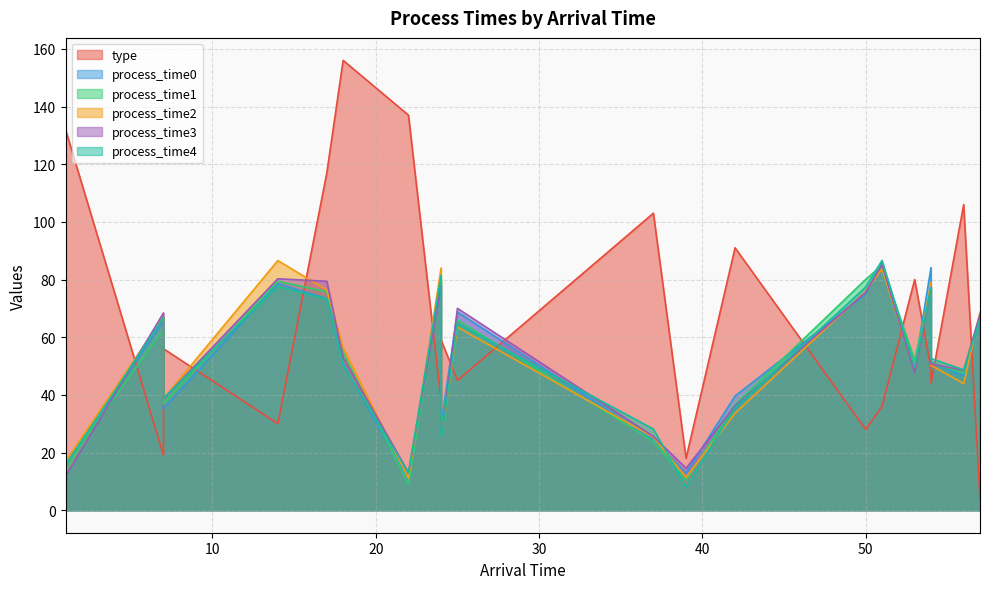

Which series changed the most between 17.0 and 51.0?

type